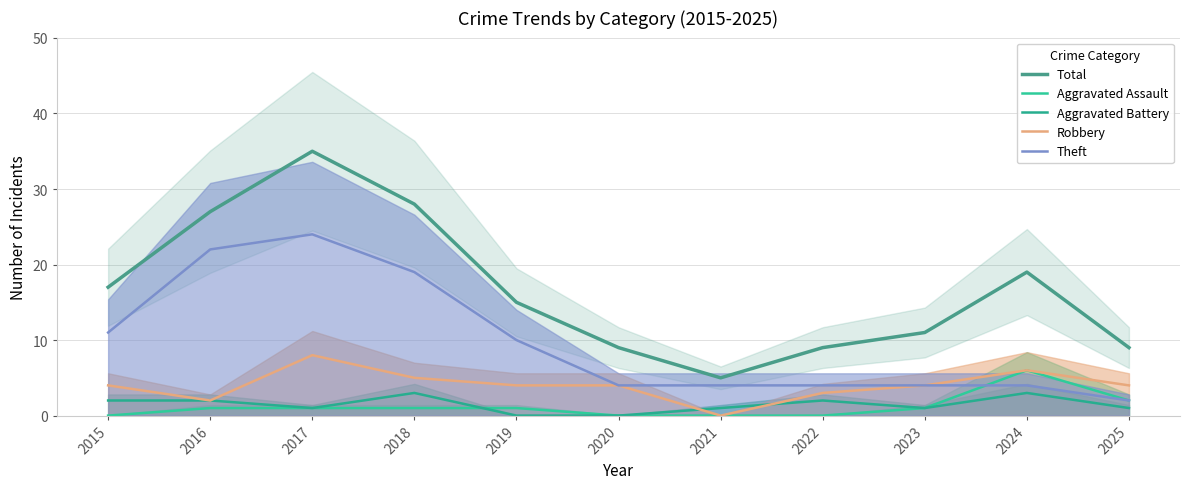

True or false: Robbery and Aggravated Battery cross at least once.

True